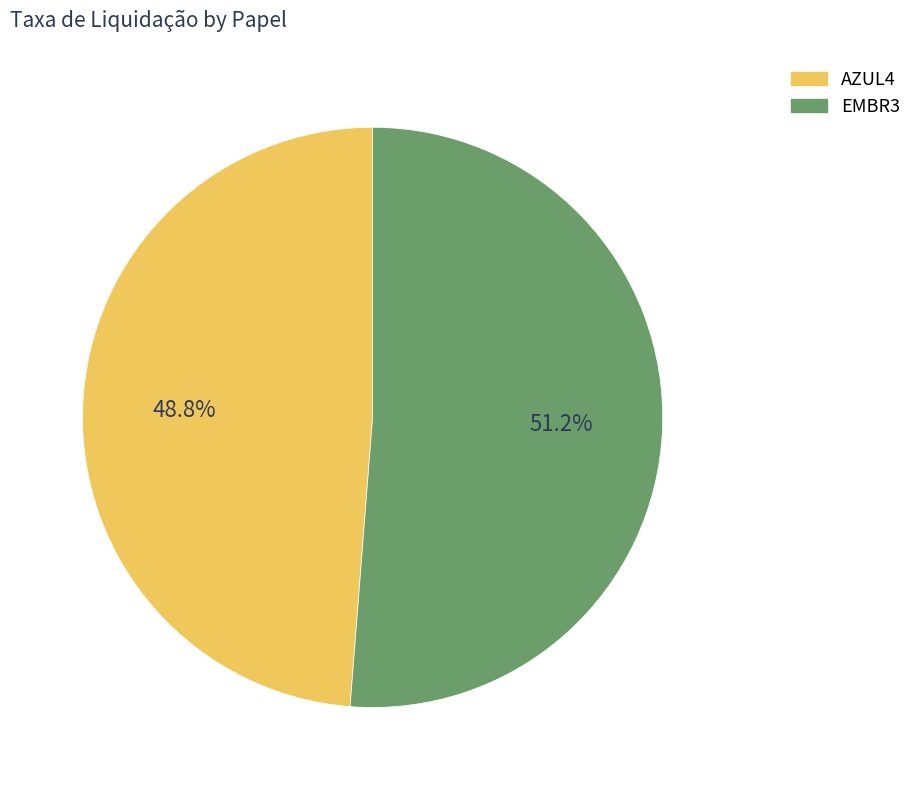

True or false: AZUL4 accounts for 49% of the total.

True